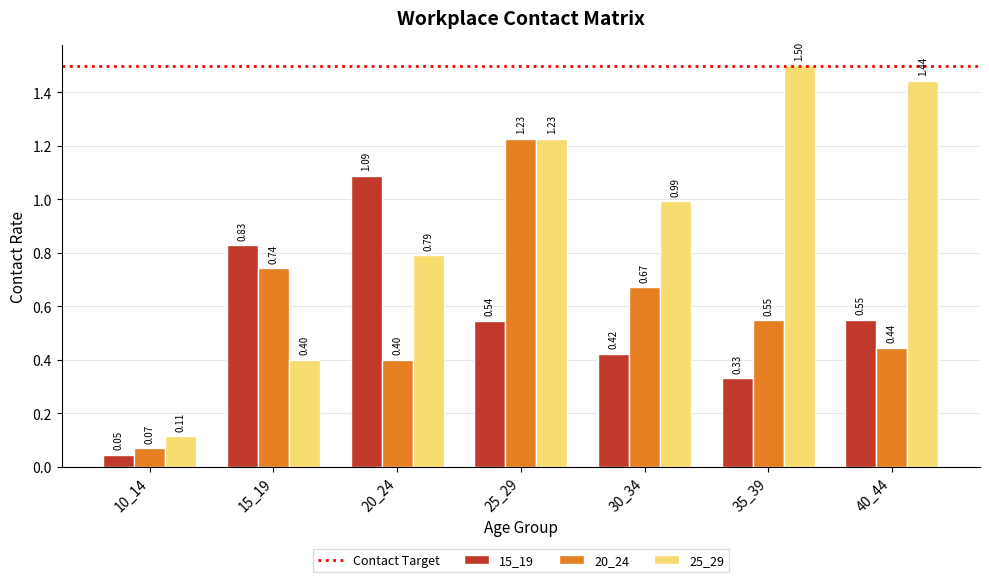

List the labels in order of 15_19 value, smallest first.

10_14, 35_39, 30_34, 25_29, 40_44, 15_19, 20_24